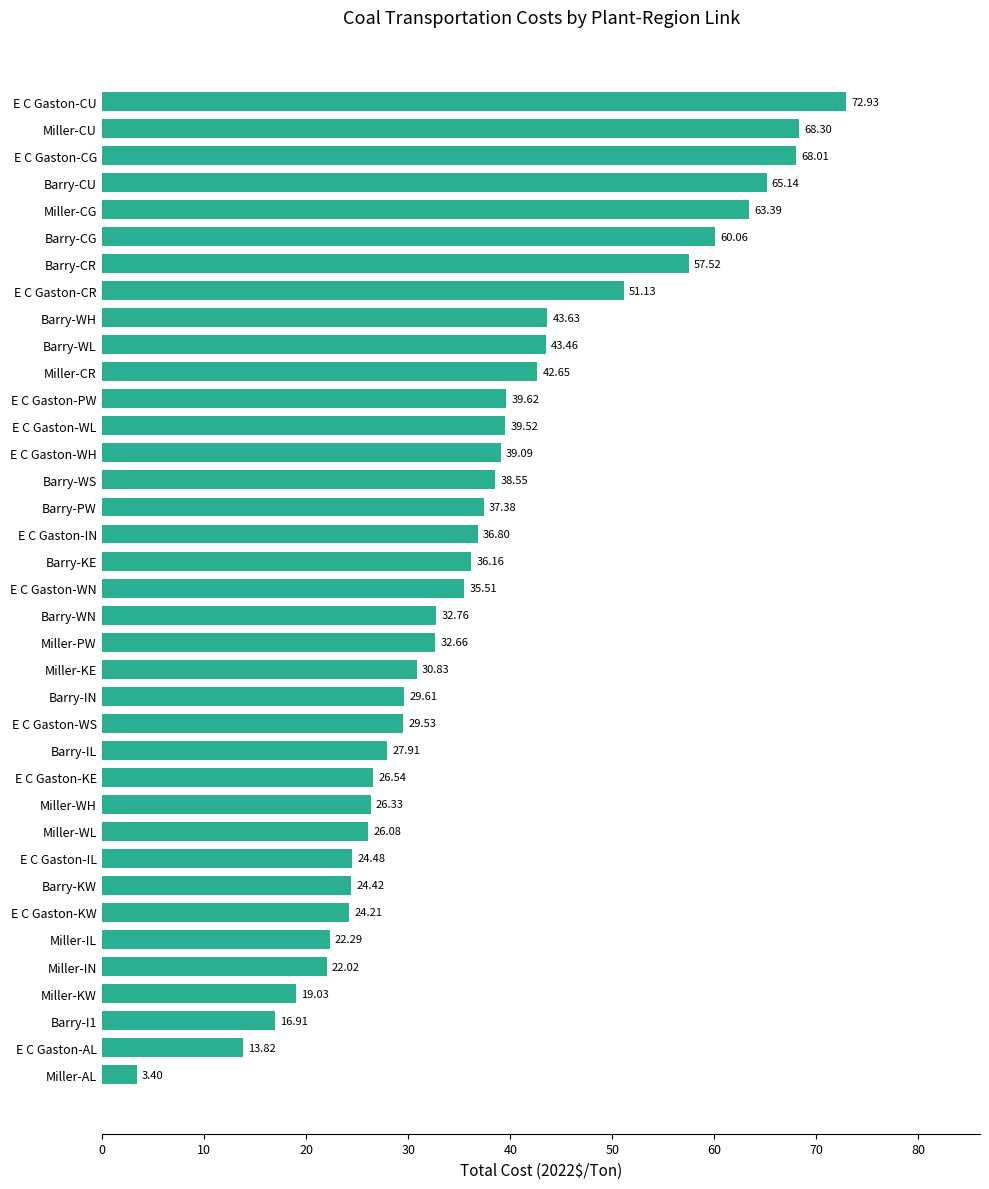

At which category does the chart reach its minimum across all series?

Miller-AL